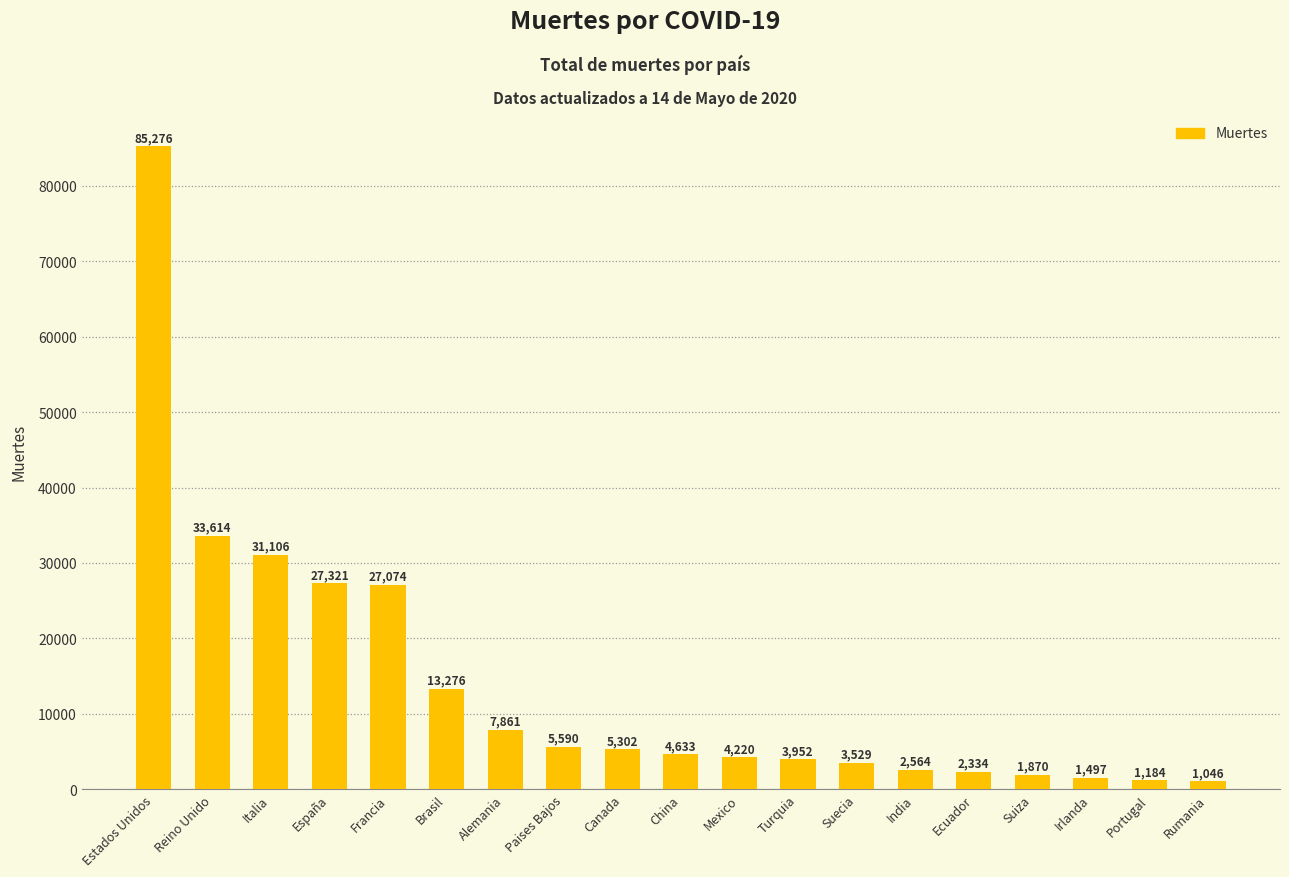

Reading left to right, what are all the values shown in this chart?

Estados Unidos=85276	Reino Unido=33614	Italia=31106	España=27321	Francia=27074	Brasil=13276	Alemania=7861	Paises Bajos=5590	Canada=5302	China=4633	Mexico=4220	Turquia=3952	Suecia=3529	India=2564	Ecuador=2334	Suiza=1870	Irlanda=1497	Portugal=1184	Rumania=1046